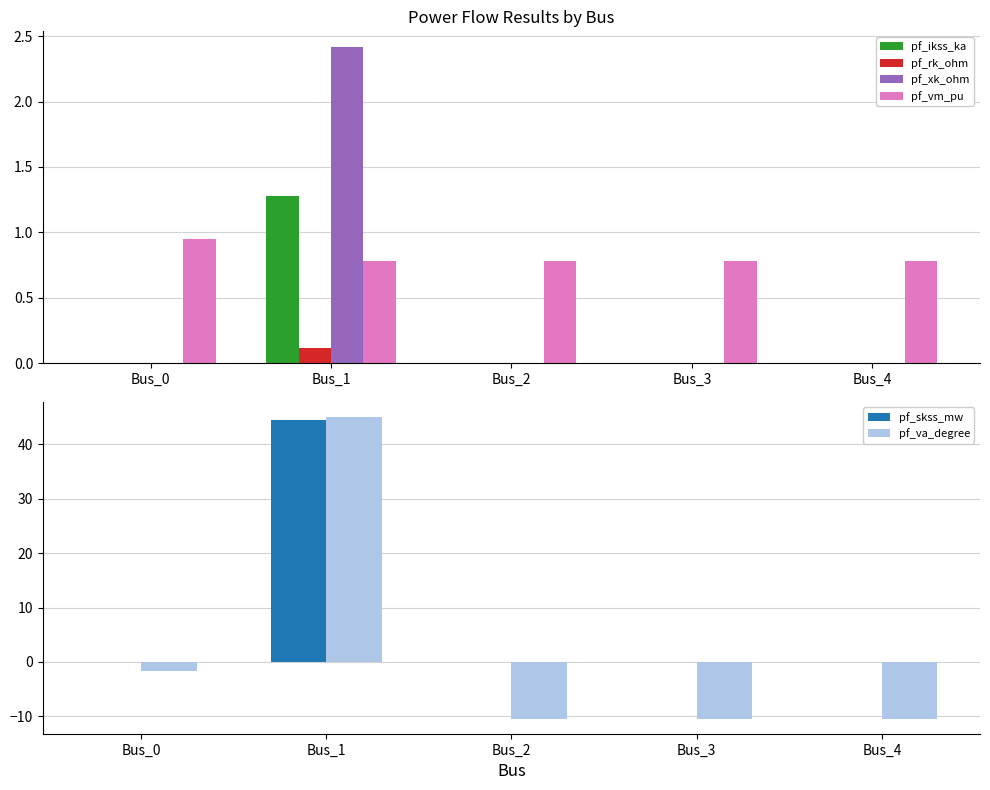

How many values in the pf_rk_ohm series exceed 0?

1